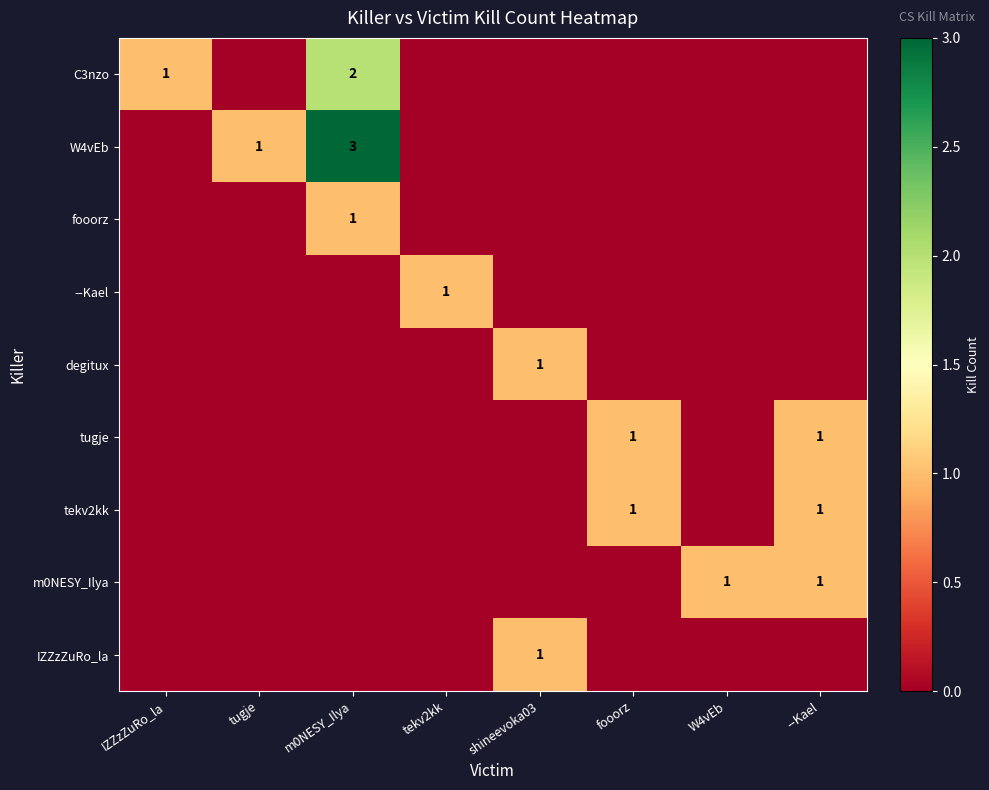

The value of m0NESY_Ilya at W4vEb is 0. True or false?

False